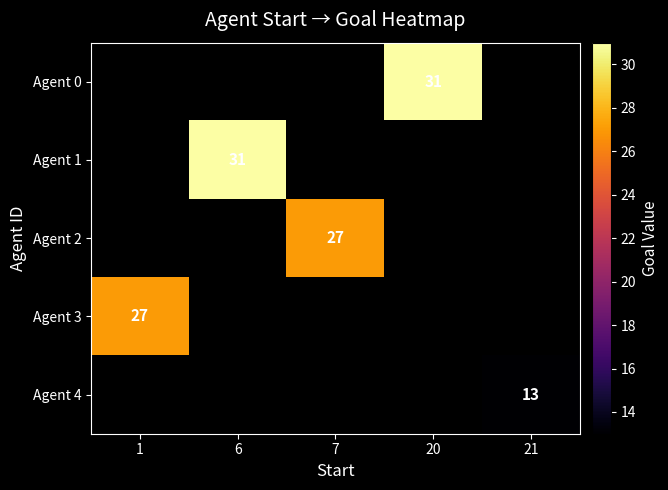

What is the smallest value displayed?

13.0